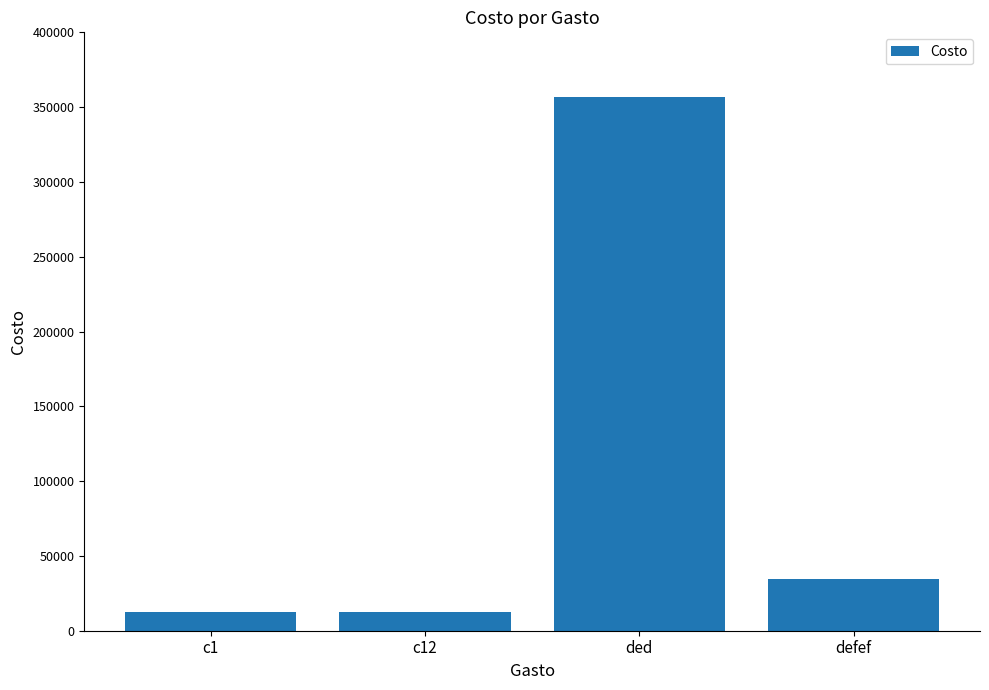

What is the label of the 3rd bar from the left?

ded